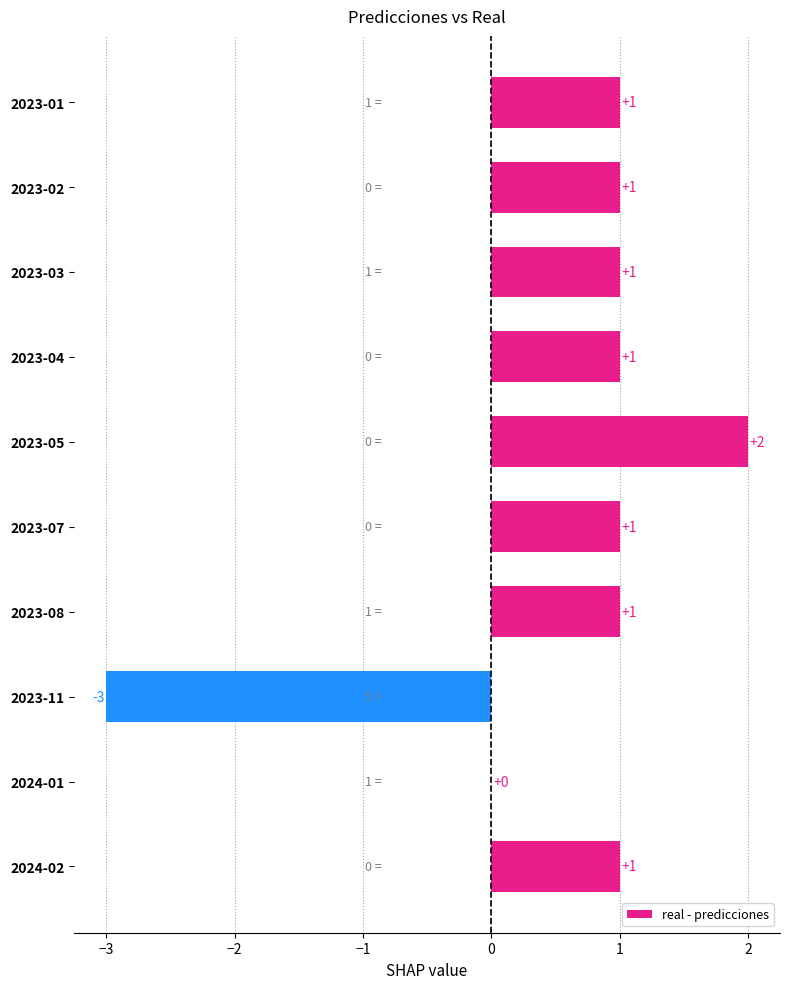

Reading bottom to top, extract all data points from this chart.

2024-02=1	2024-01=0	2023-11=-3	2023-08=1	2023-07=1	2023-05=2	2023-04=1	2023-03=1	2023-02=1	2023-01=1